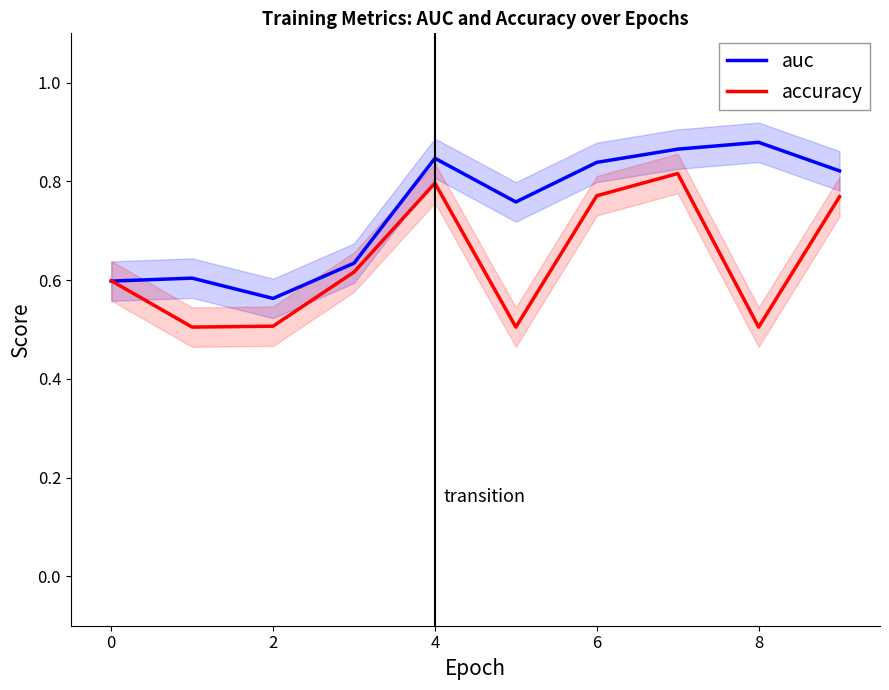

What is the difference between the maximum and minimum values in the accuracy series?

0.3